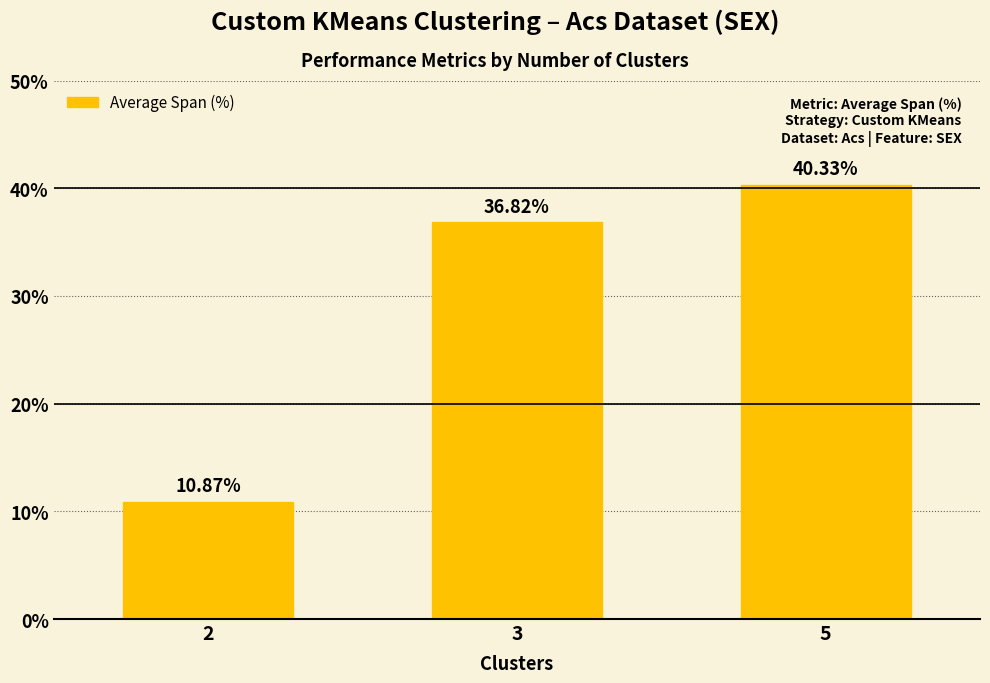

What is the sum of the values at 3 and 2?

47.7